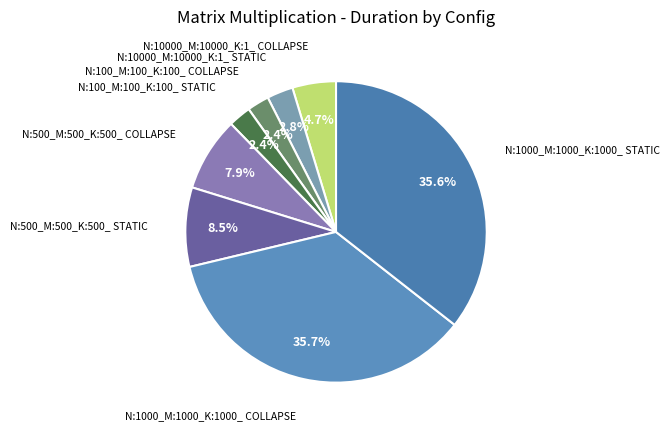

How many segments does this pie chart have?

8